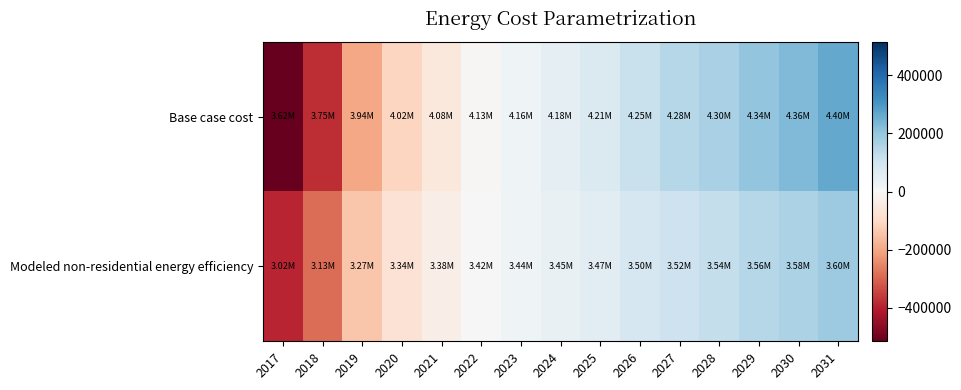

List the series in order of their overall mean, lowest first.

Modeled non-residential energy efficiency, Base case cost